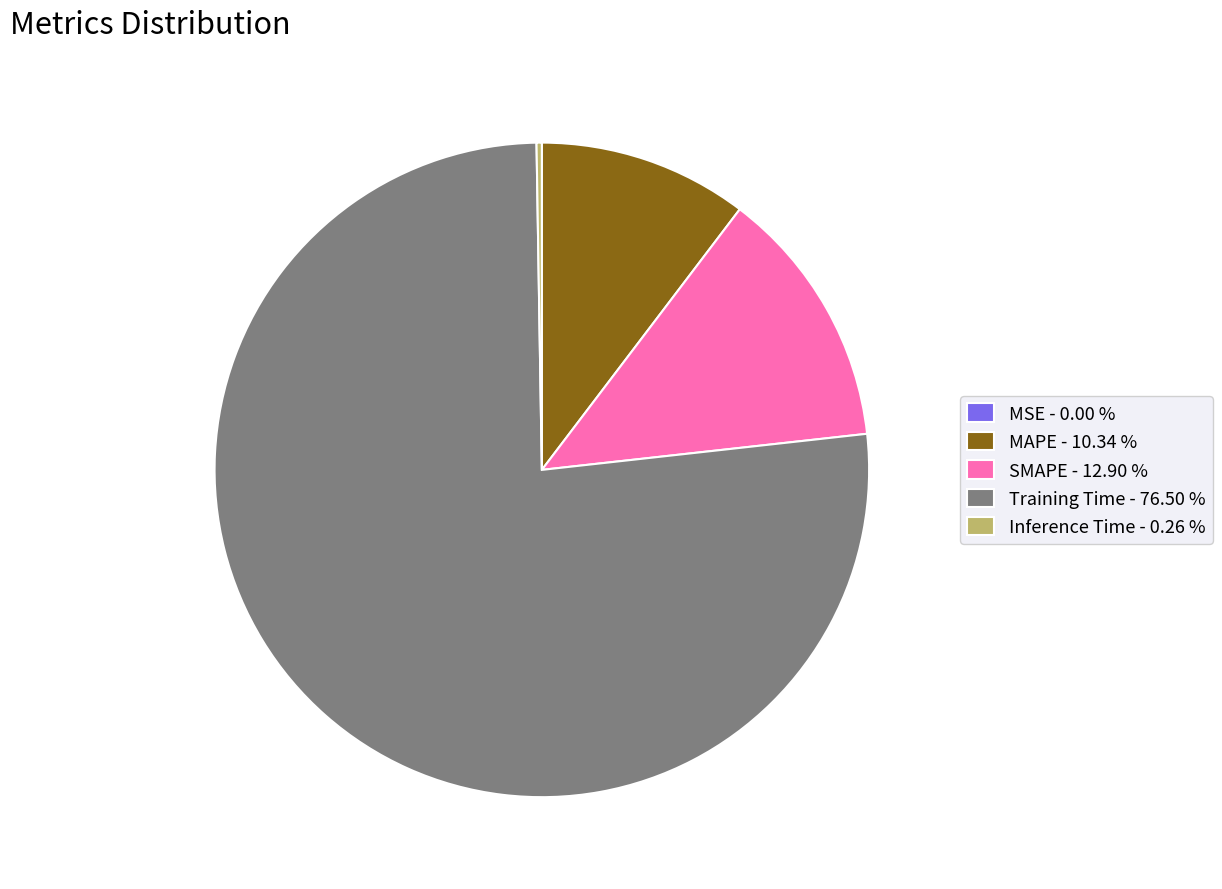

Which category has the biggest portion of the pie?

Training Time